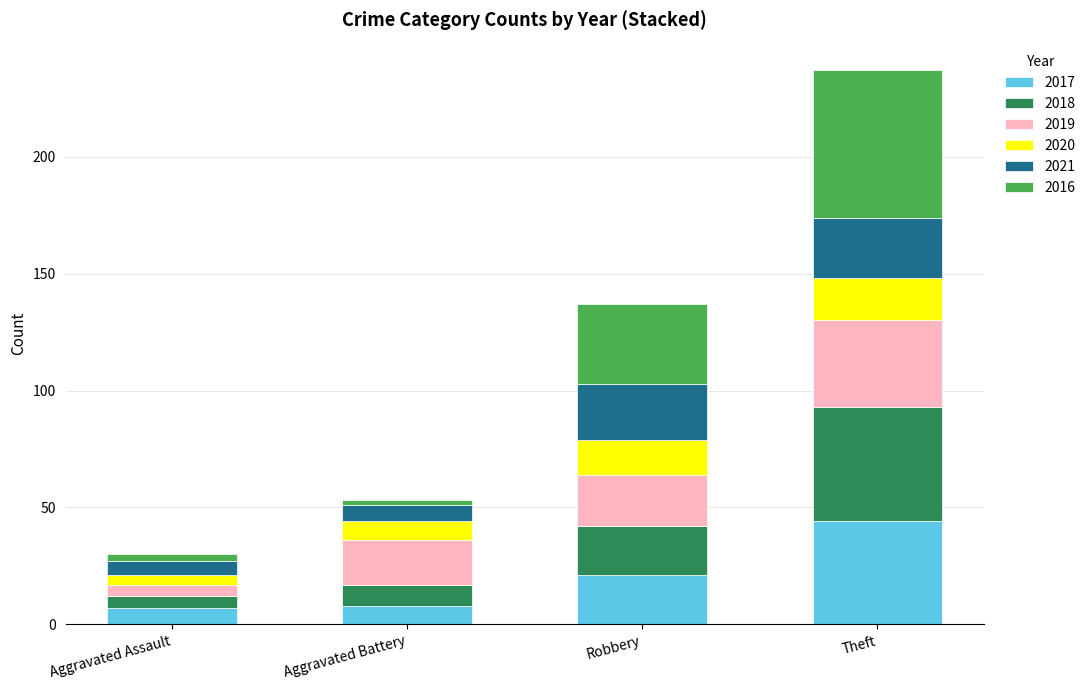

At which category is the sum across all series the highest?

Theft